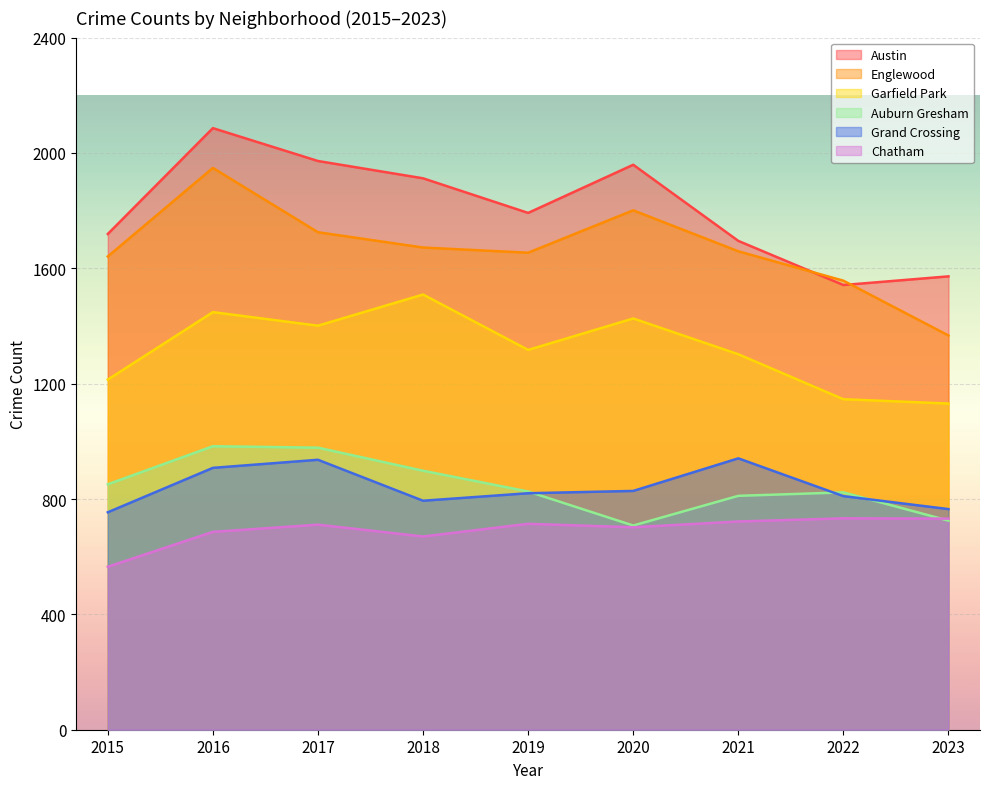

The Austin series shows 644 at 2018. True or false?

False